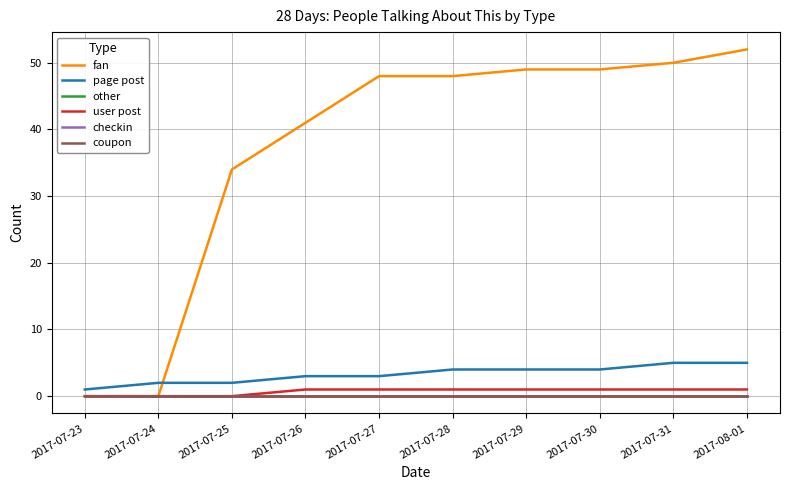

Is it true that fan equals 49 at 2017-07-29?

True